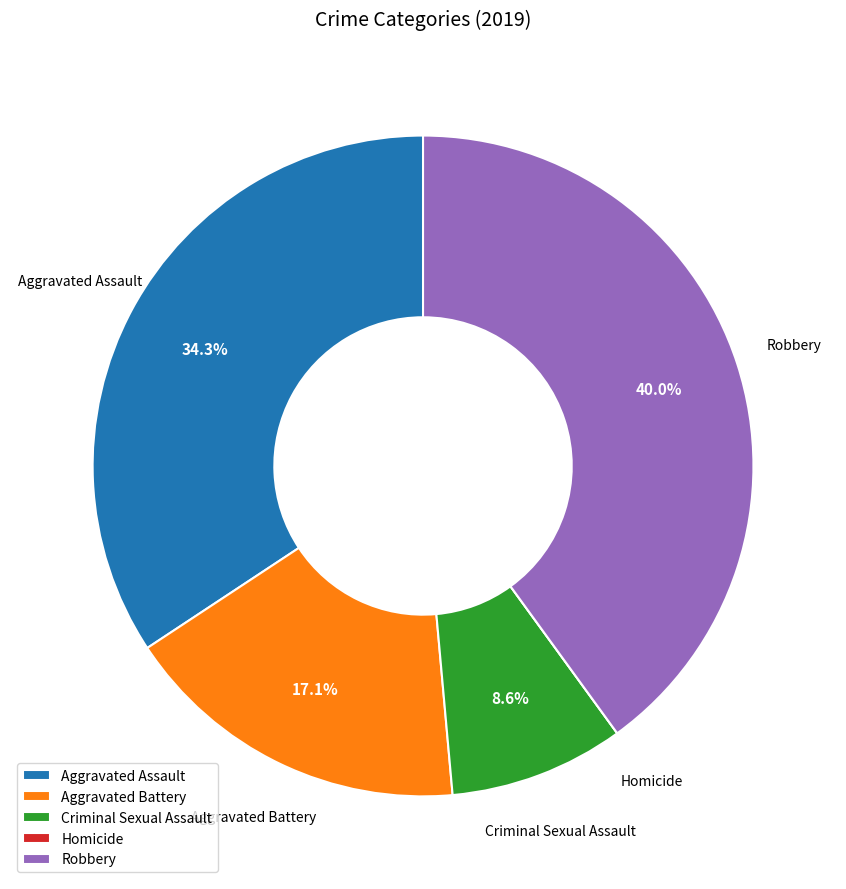

True or false: Aggravated Battery accounts for 3% of the total.

False